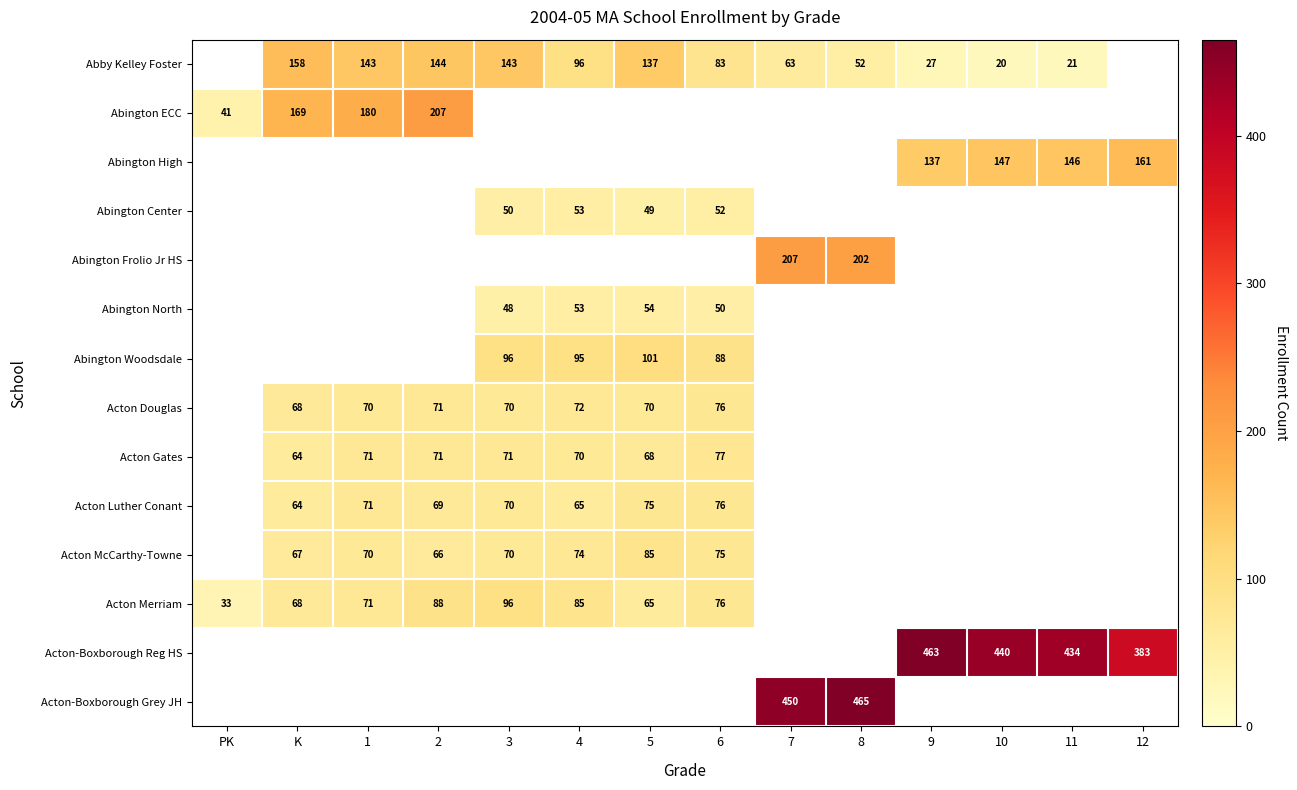

The value of Abington ECC at 1 is 237. True or false?

False